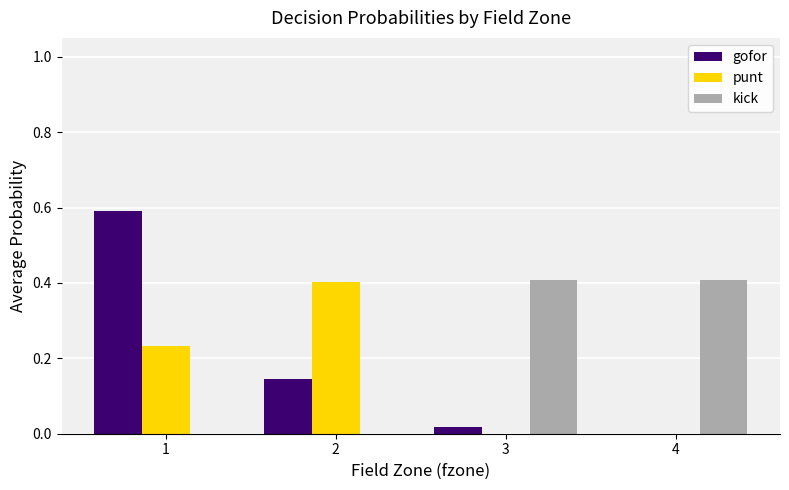

What is the sum of all gofor values?

0.8